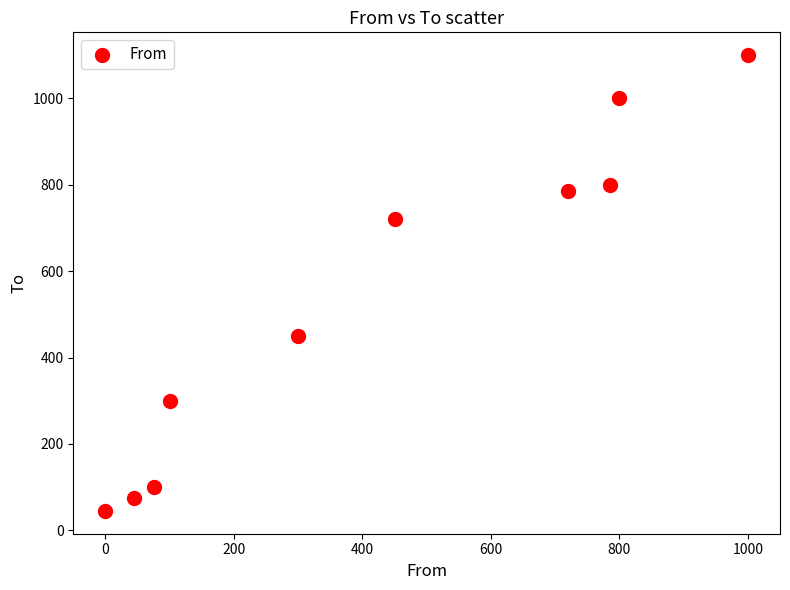

What is the range of X values (max minus min)?

1000